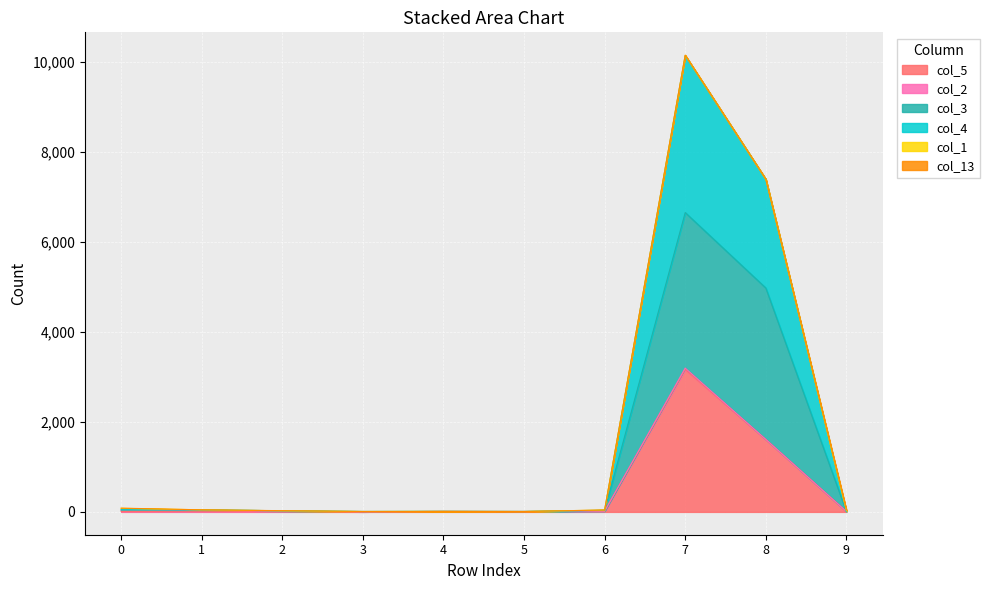

Does the chart display data point markers on the line(s)?

No